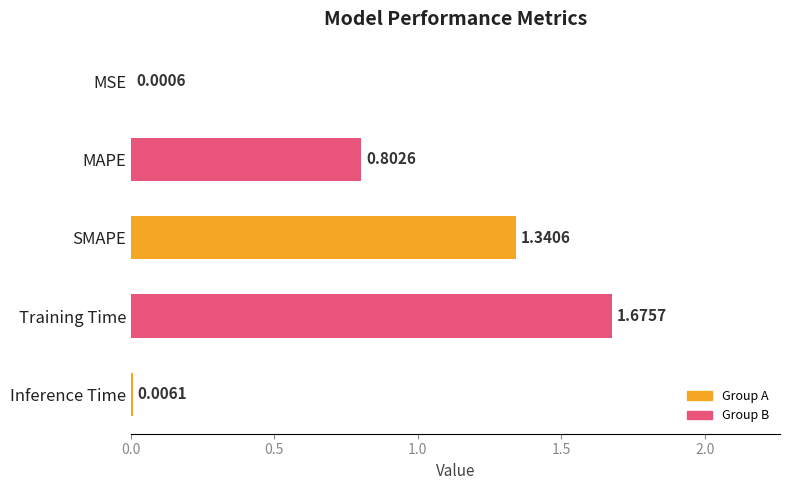

What is the sum of all values?

3.8